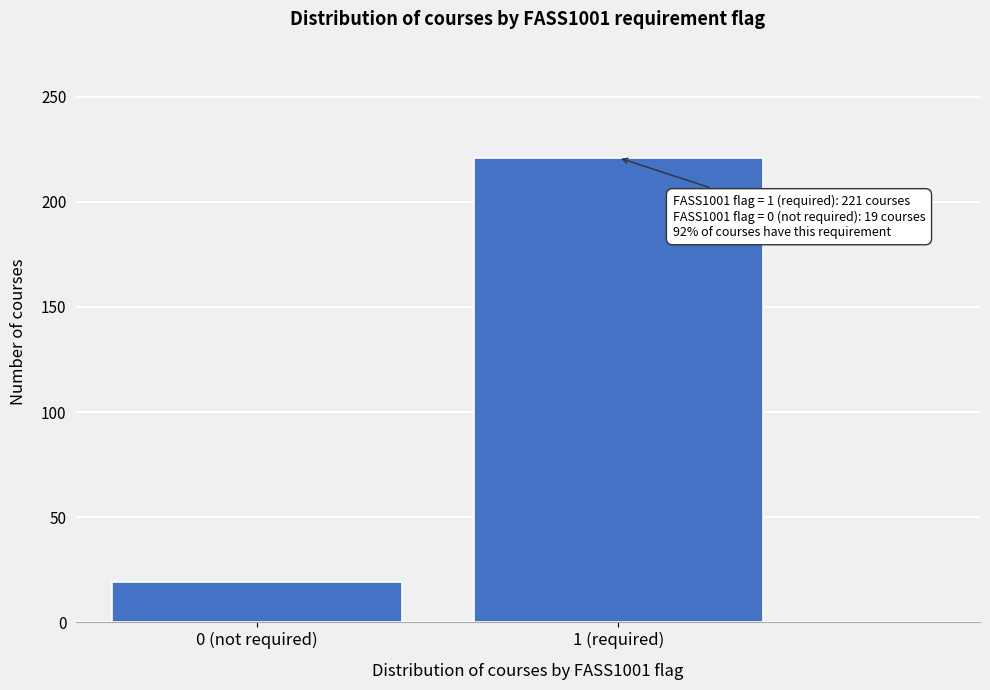

Reading right to left, extract all data points from this chart.

1 (required)=221	0 (not required)=19